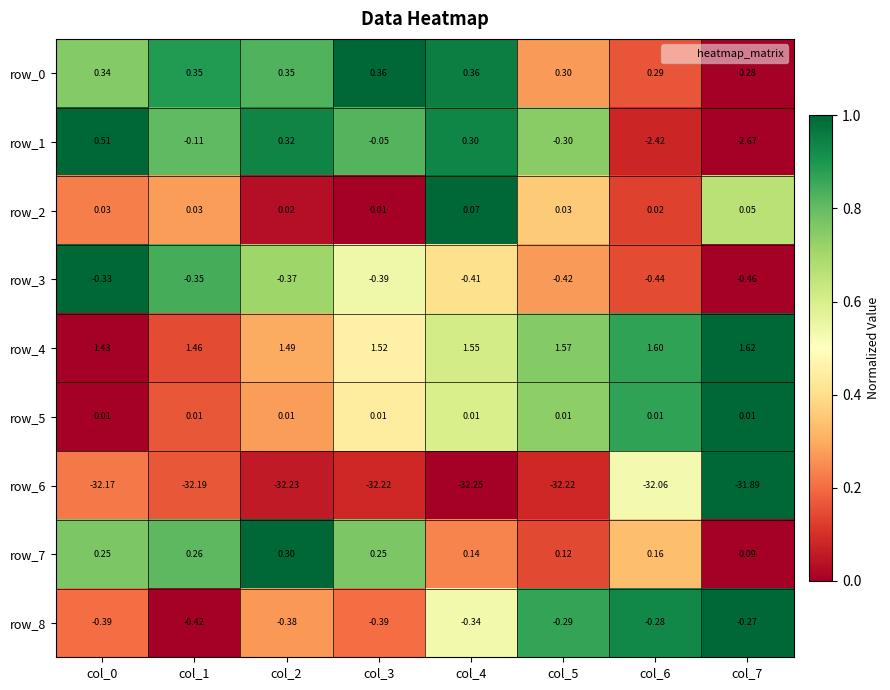

How many data points in row_1 are above 0?

3